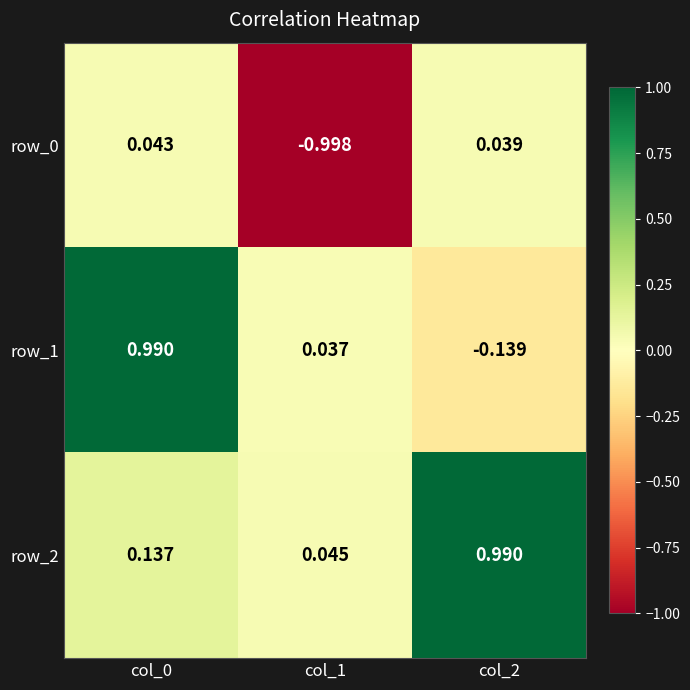

Which series has the largest total across all categories?

row_2